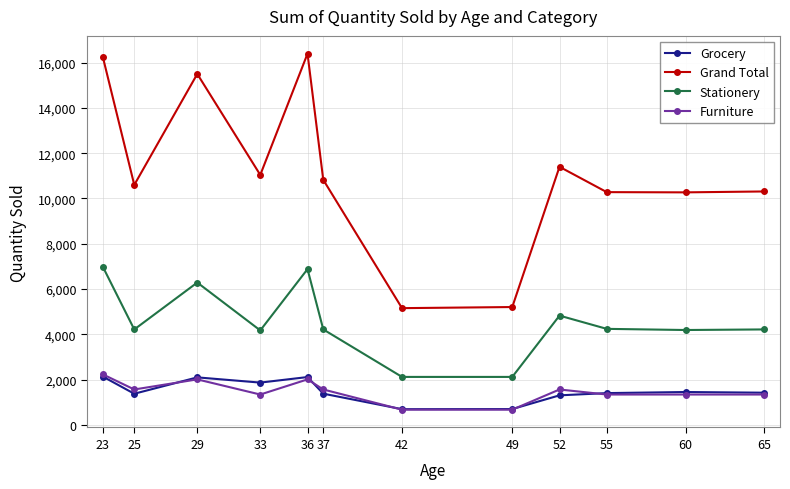

True or false: Furniture and Stationery cross at least once.

False